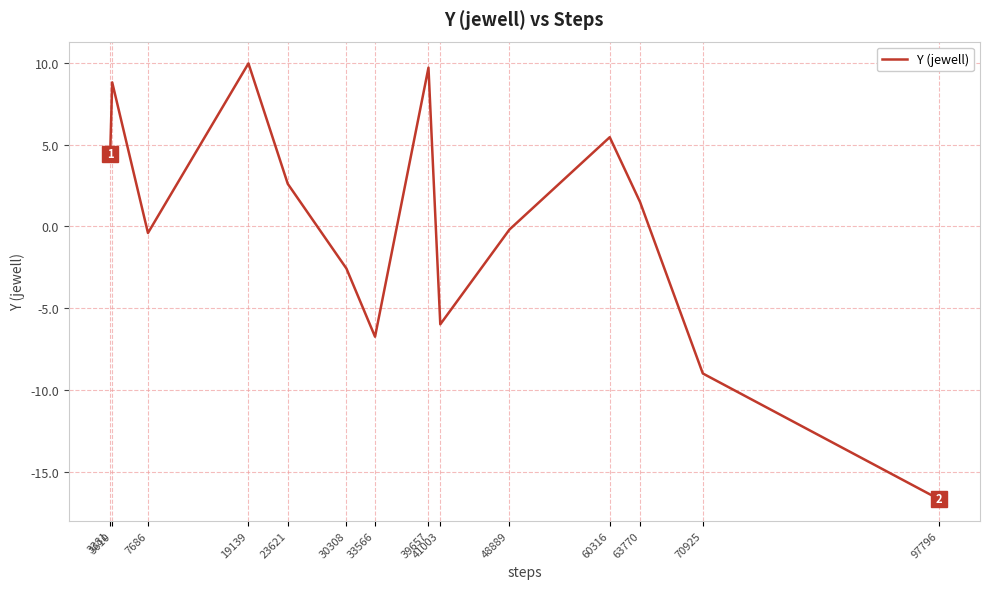

Between 39657 and 97796, which is larger?

39657